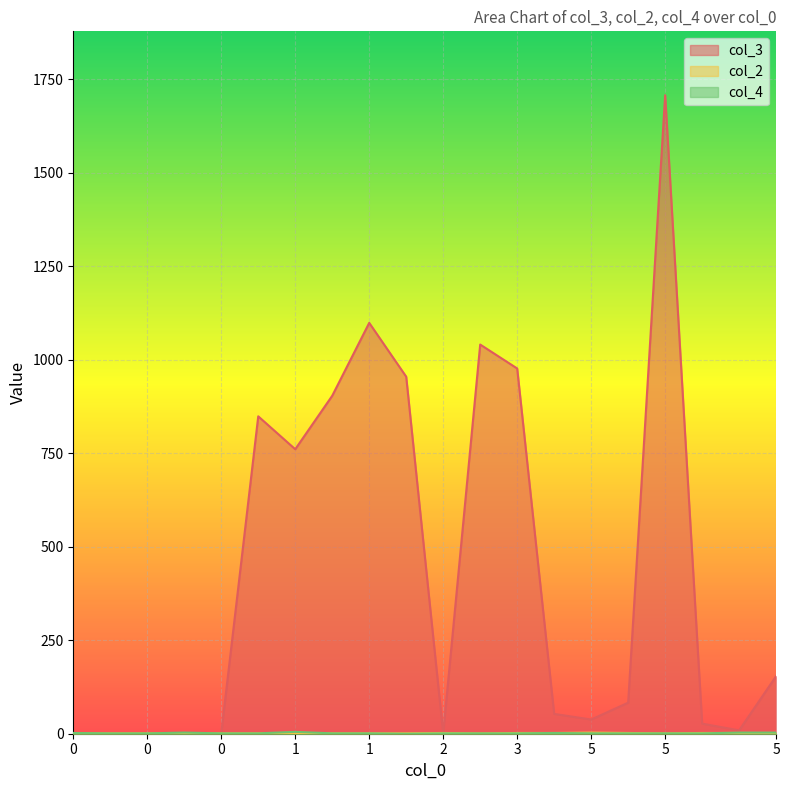

Which series has the largest total across all categories?

col_3